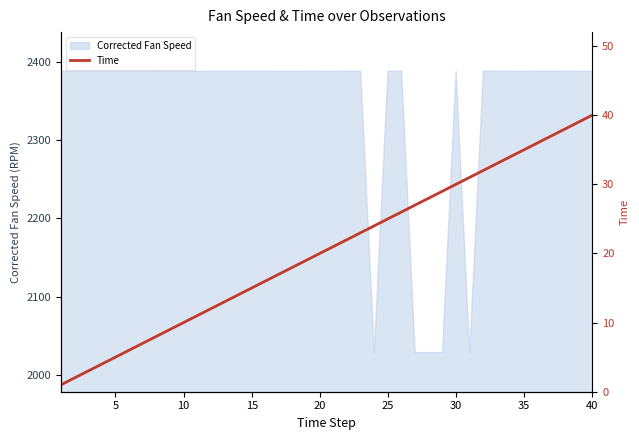

The value of Corrected Fan Speed at 40 is 2388.1. True or false?

True